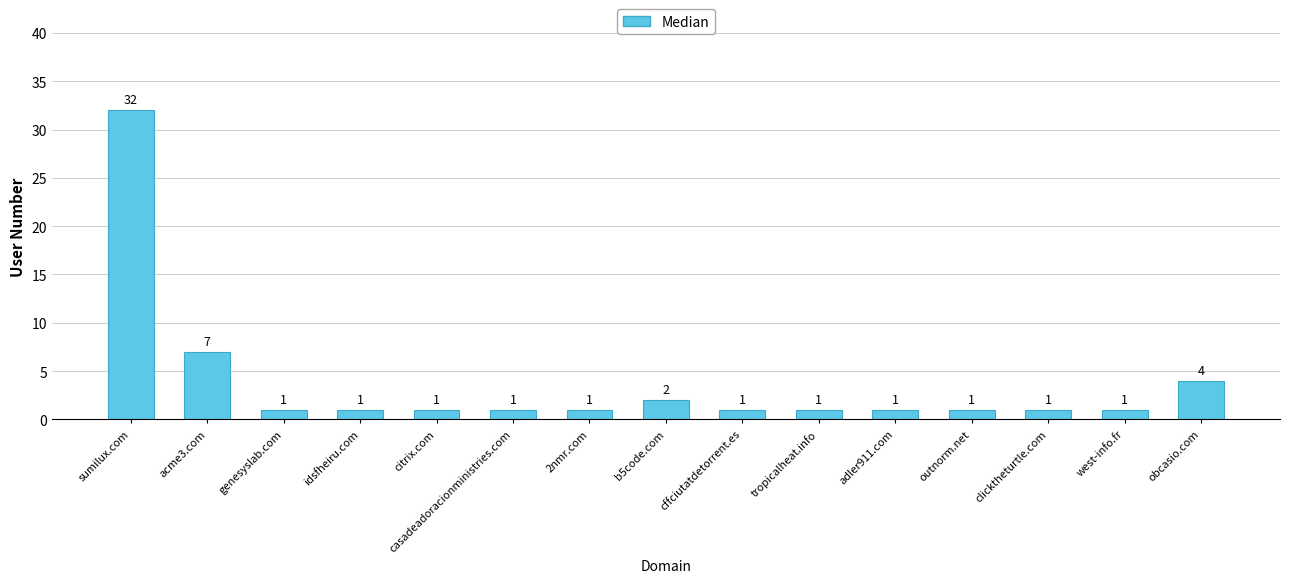

Reading right to left, extract all data points from this chart.

4	1	1	1	1	1	1	2	1	1	1	1	1	7	32